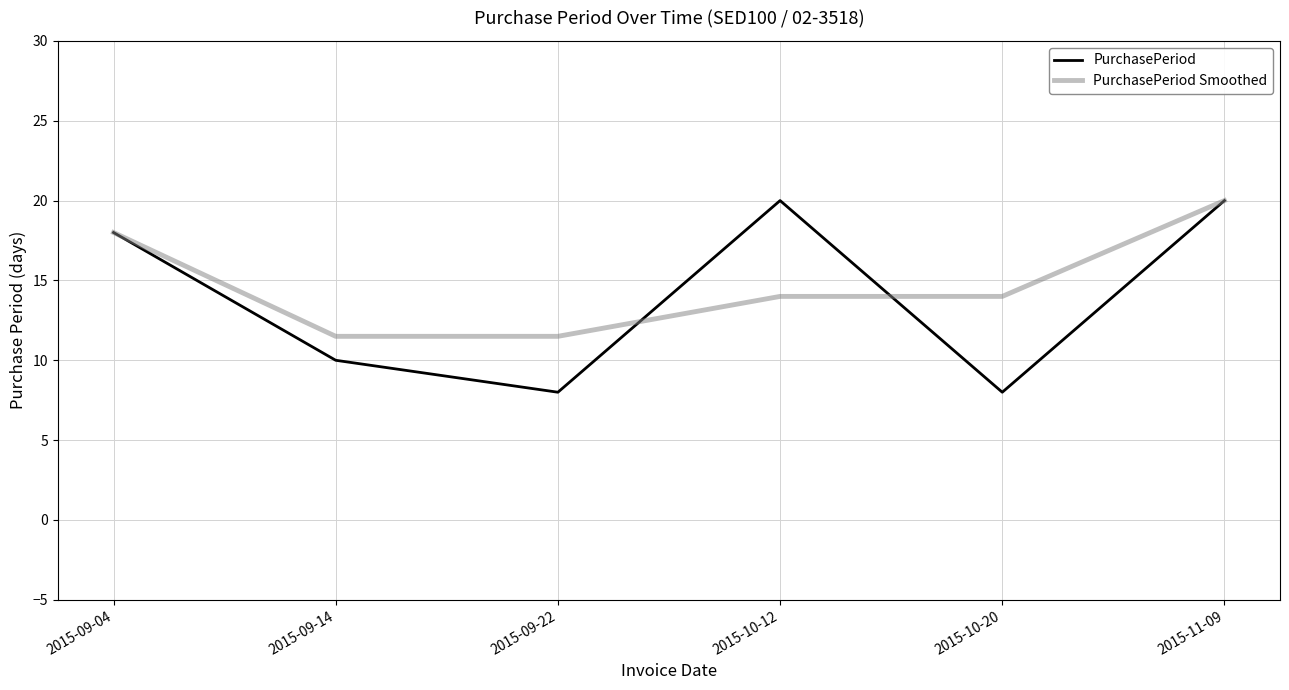

Is it true that PurchasePeriod equals 13.6 at 2015-09-22?

False